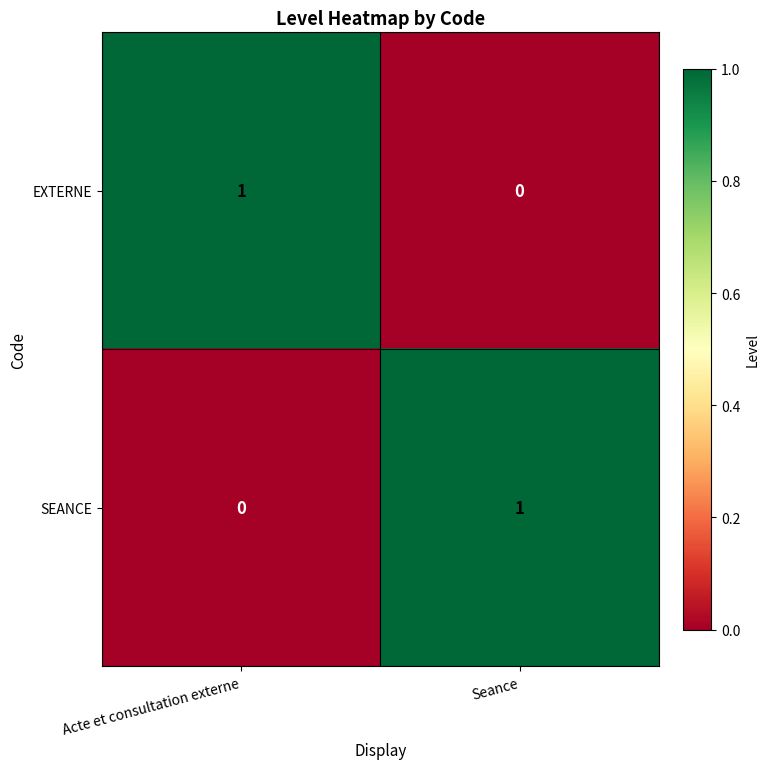

Which category has the highest value in the EXTERNE series?

Acte et consultation externe